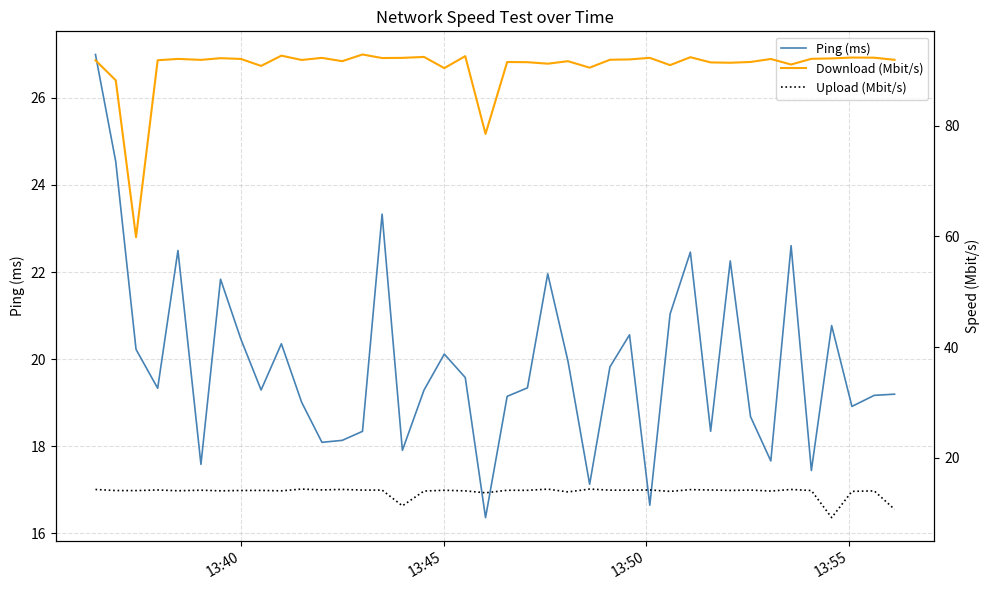

What is the difference between the maximum and minimum values in the Ping (ms) series?

10.6